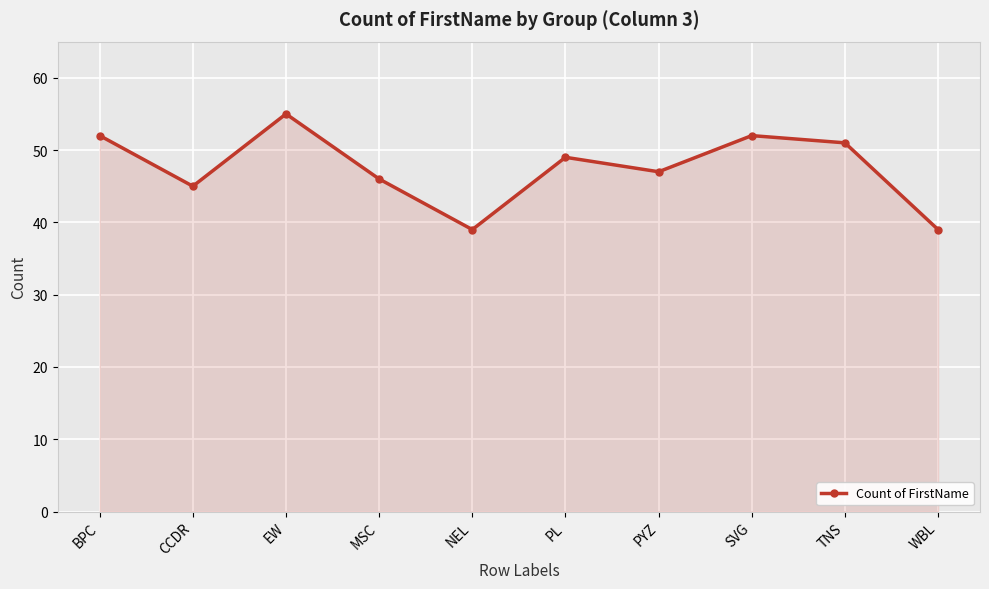

Count the number of categories in the chart.

10